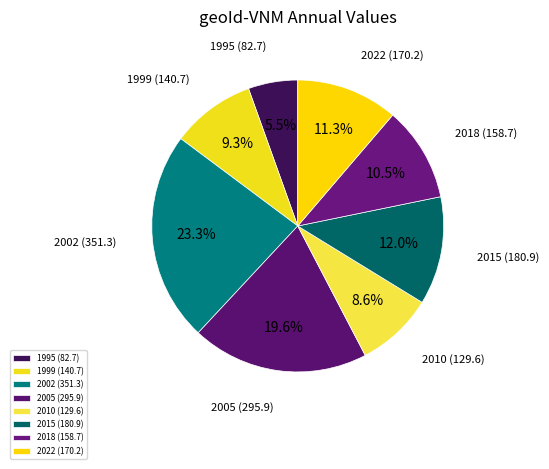

What is the smallest slice in the pie chart?

1995 (82.7)